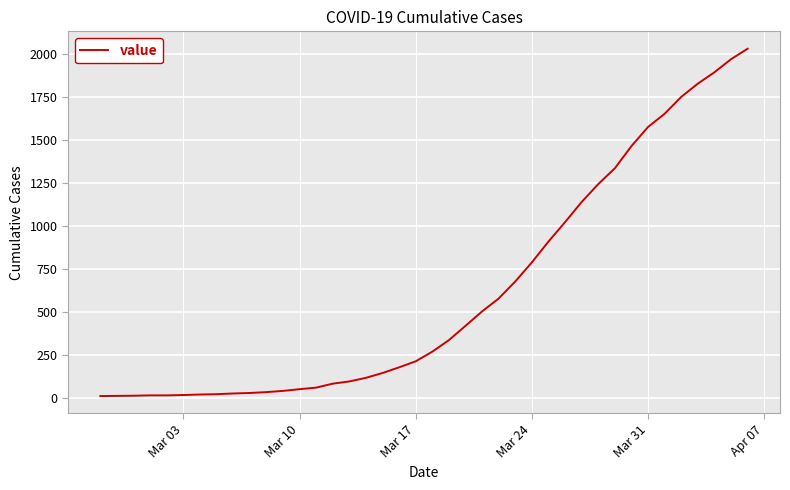

What is the maximum value shown in the chart?

2032